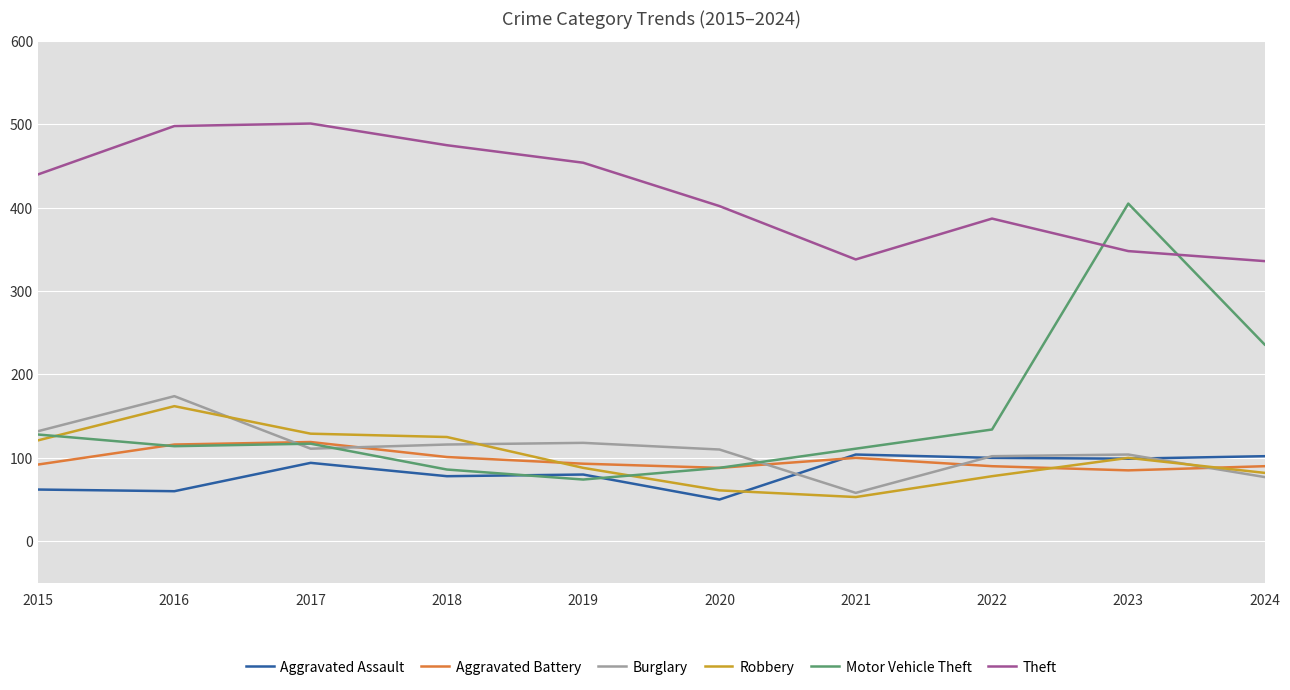

Which series has the widest spread of values?

Motor Vehicle Theft